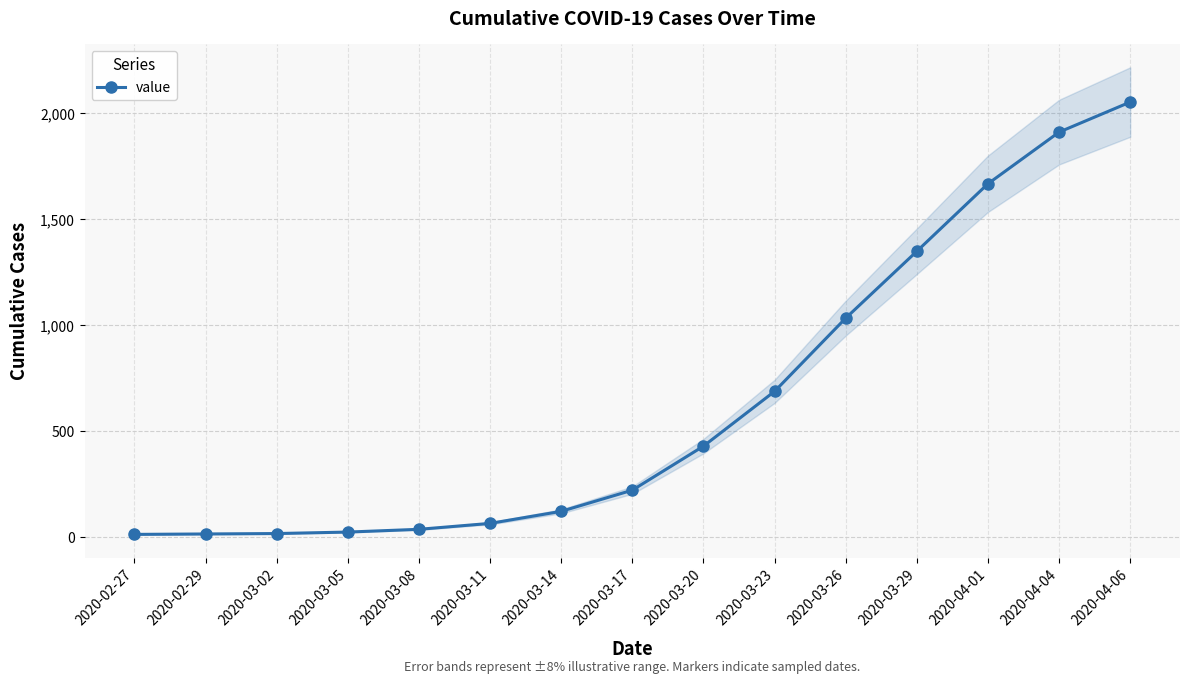

What is the difference between the maximum and second lowest values?

2041